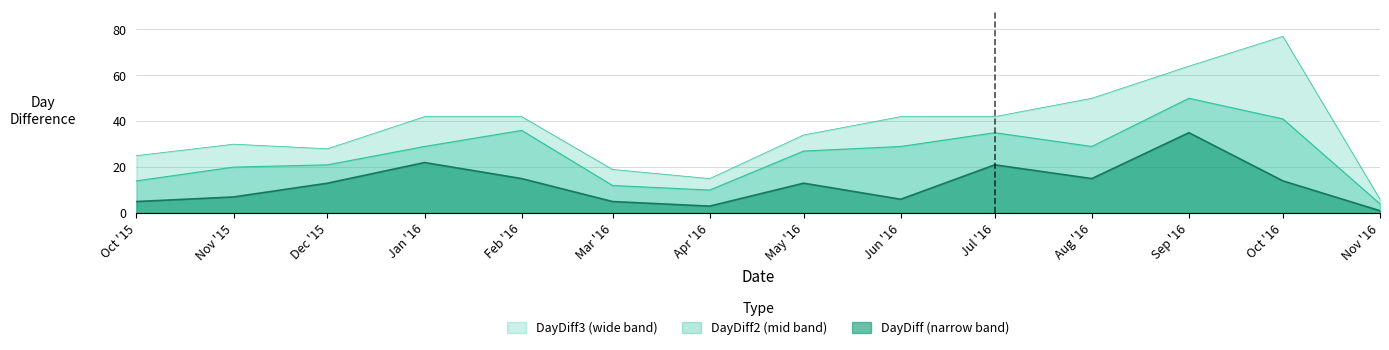

Rank the series at Jul '16 from highest to lowest value.

DayDiff3, DayDiff2, DayDiff